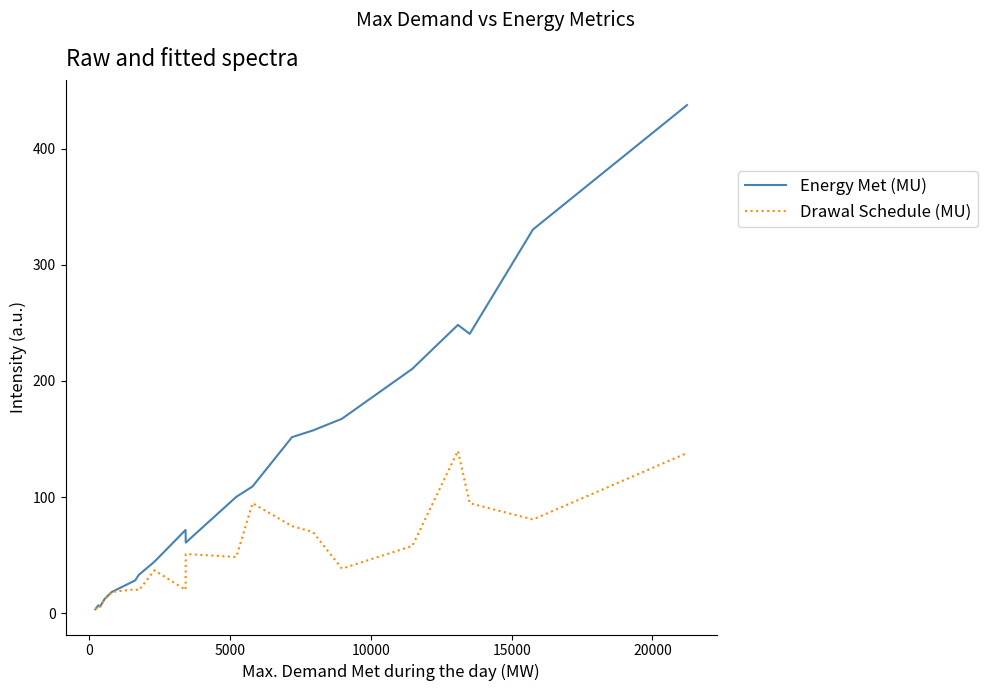

What is the maximum value shown in the chart?

437.4